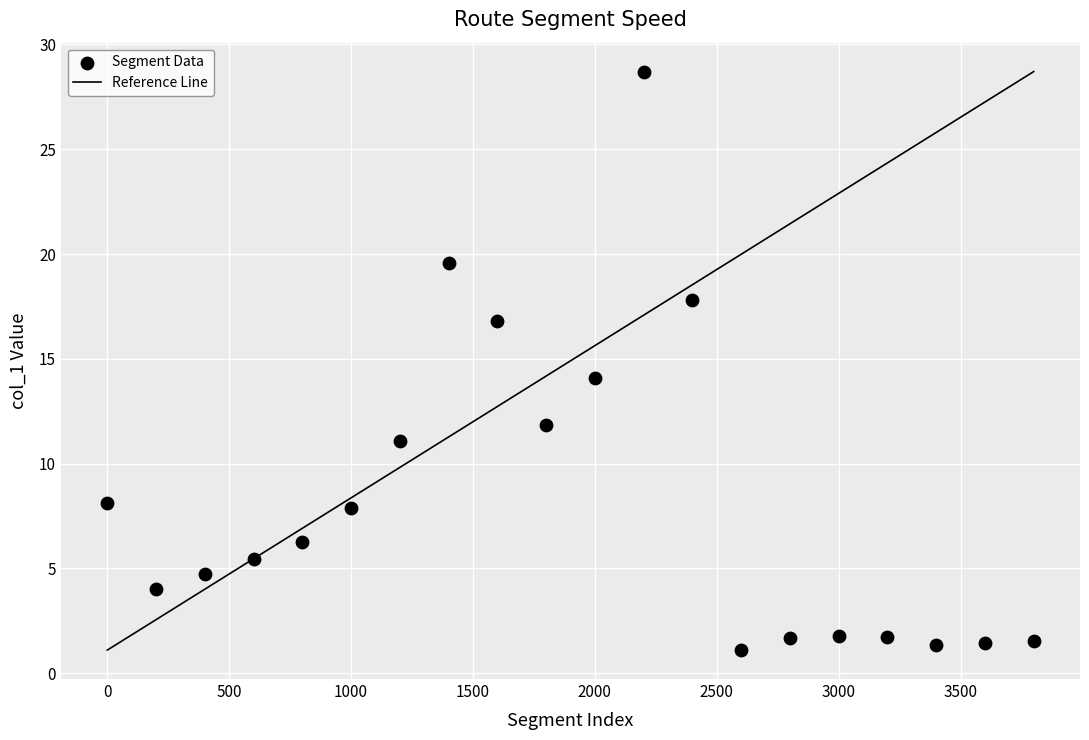

What is the range of Y values (max minus min)?

27.6